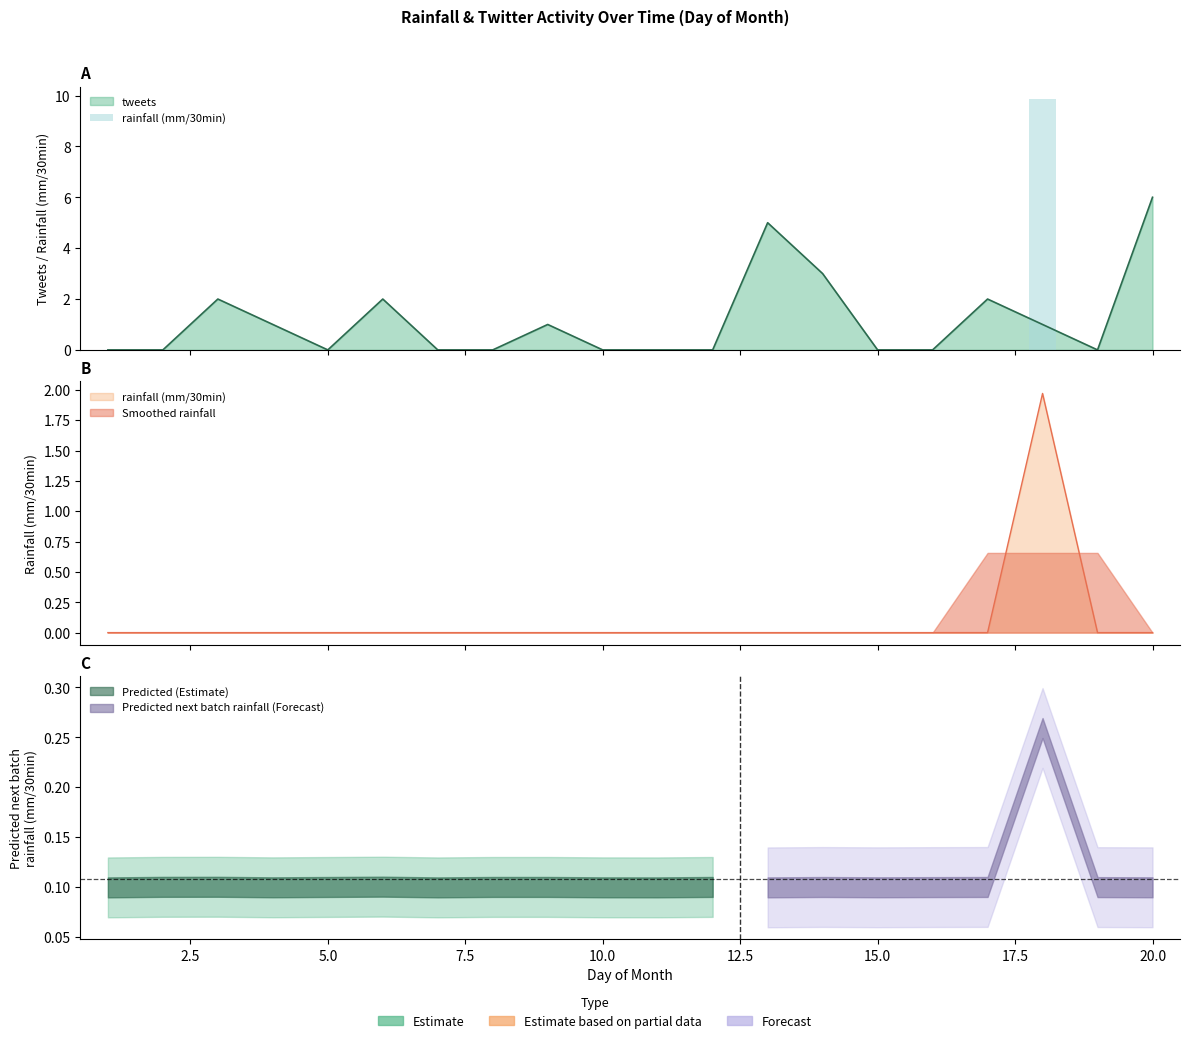

The chart shows a value of 0.0 at 17.5. True or false?

True